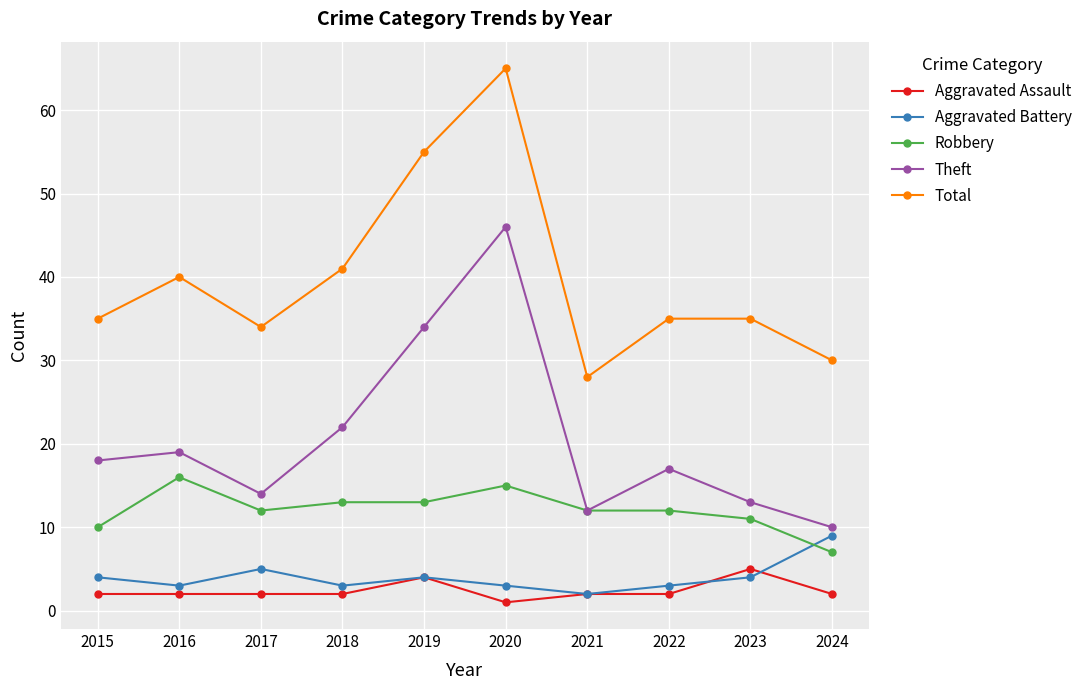

Where is the first local minimum for Robbery?

2017